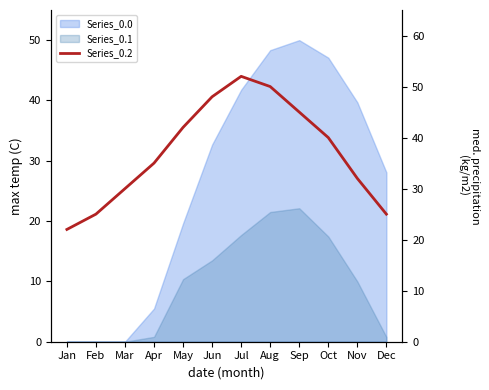

Read the value at Aug, to the nearest 5.

50